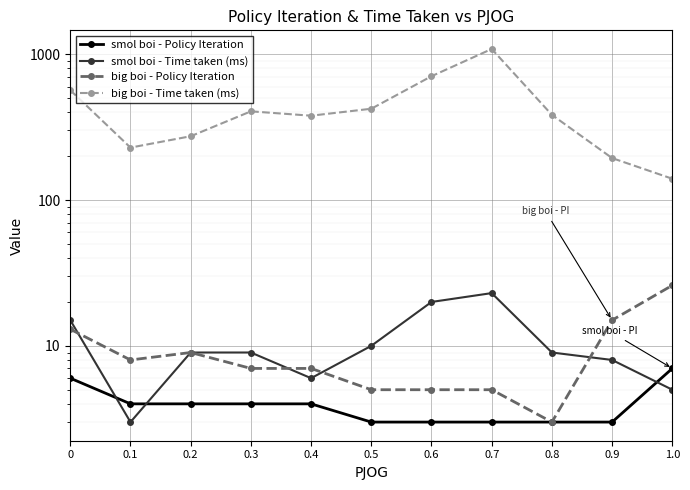

True or false: big boi - Time taken (ms) has more than 0 points higher than both neighbors.

True